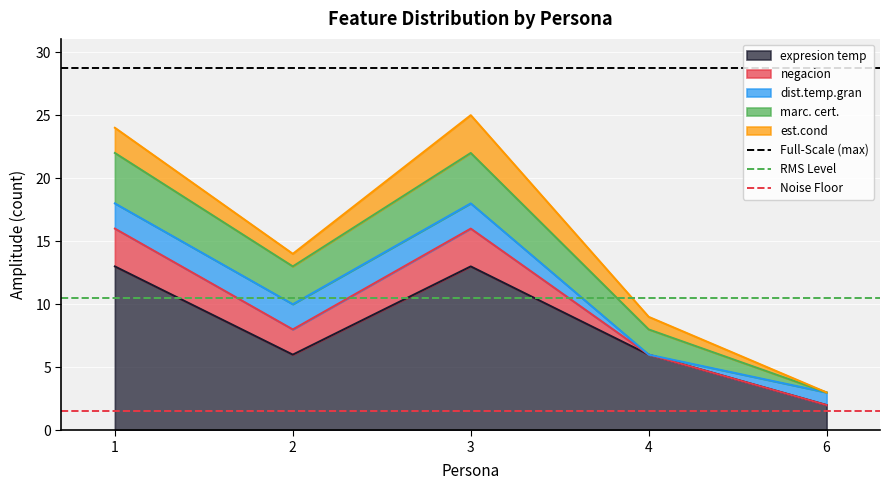

Is the value of RMS Level at 2 greater than the value of Full-Scale (max) at 1?

No